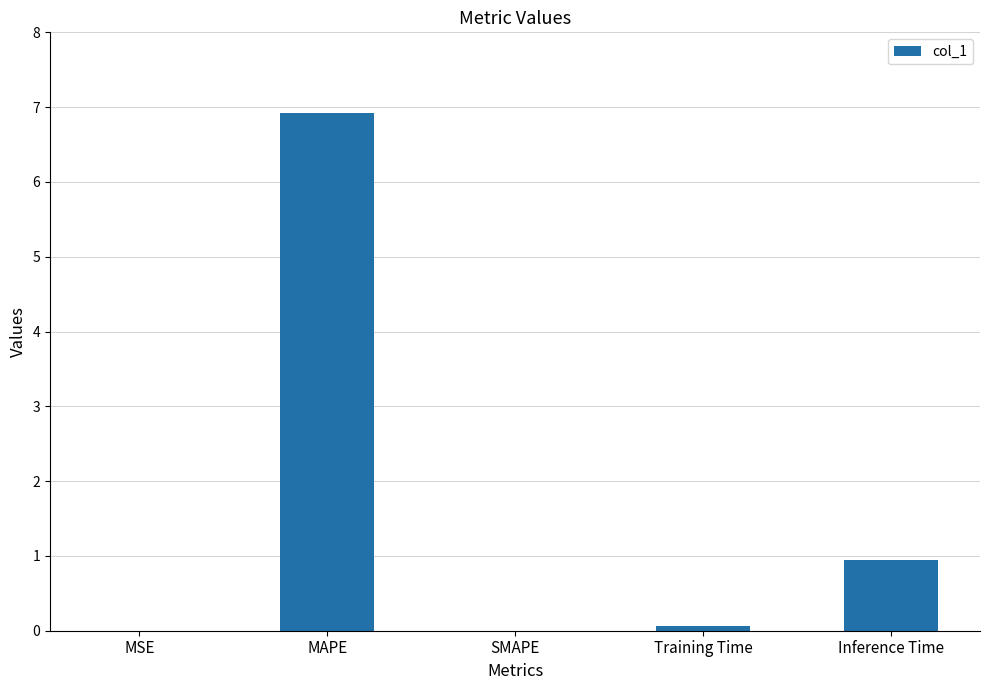

The chart shows a value of 6.9 at MAPE. True or false?

True